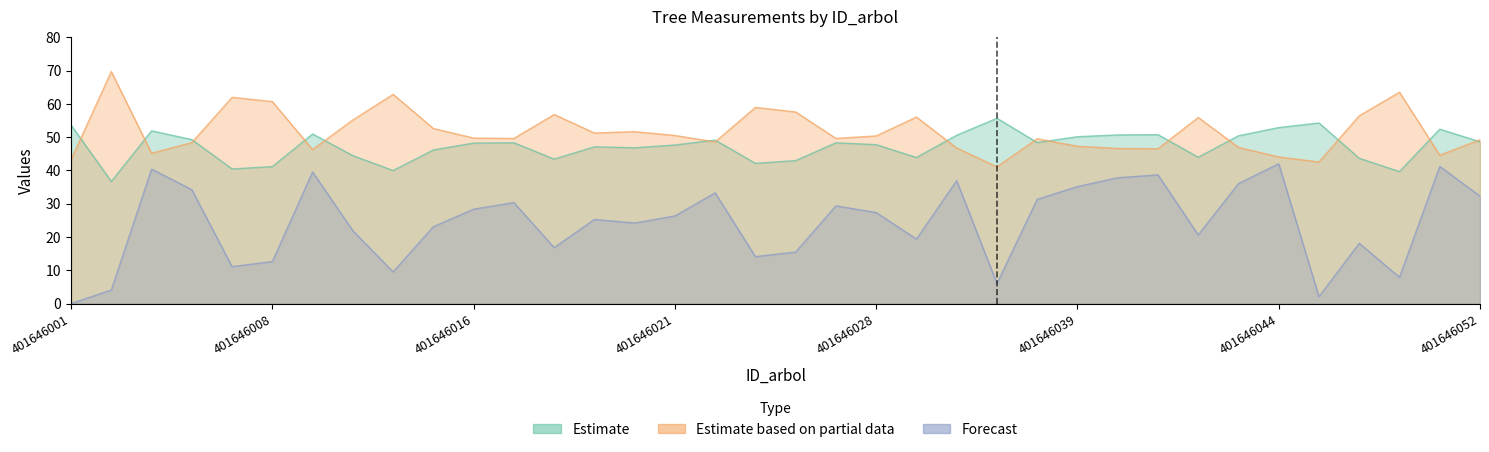

Does the chart have visible grid lines?

No